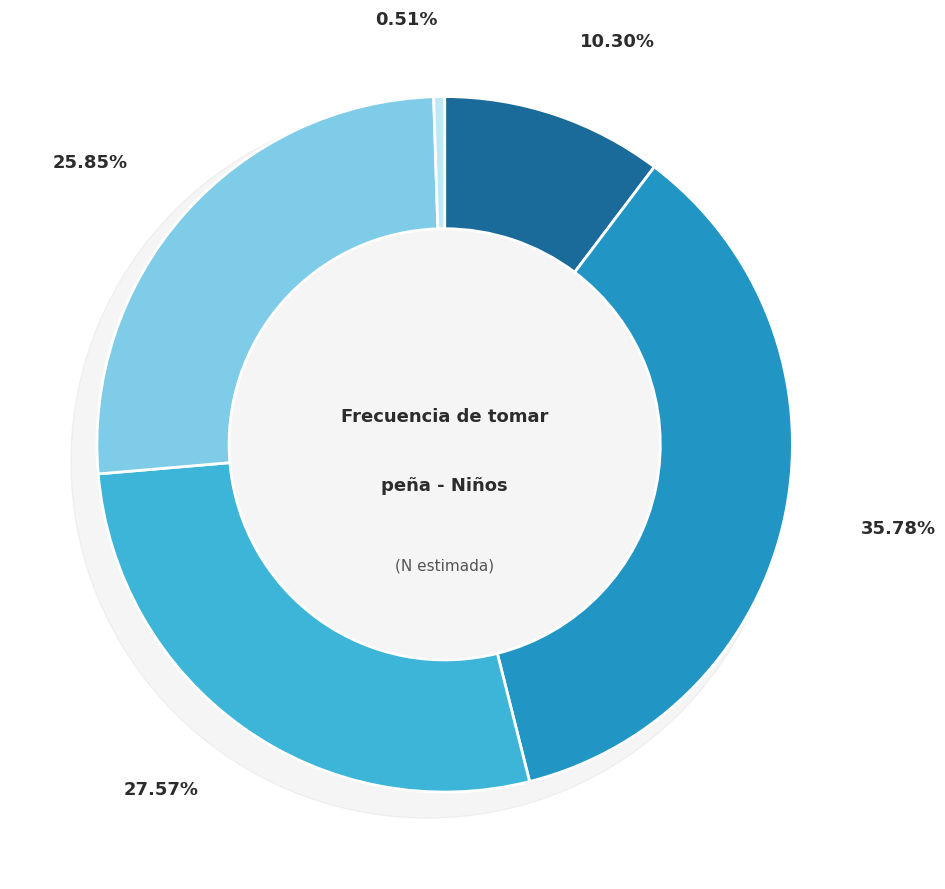

How many slices are in this pie chart?

5